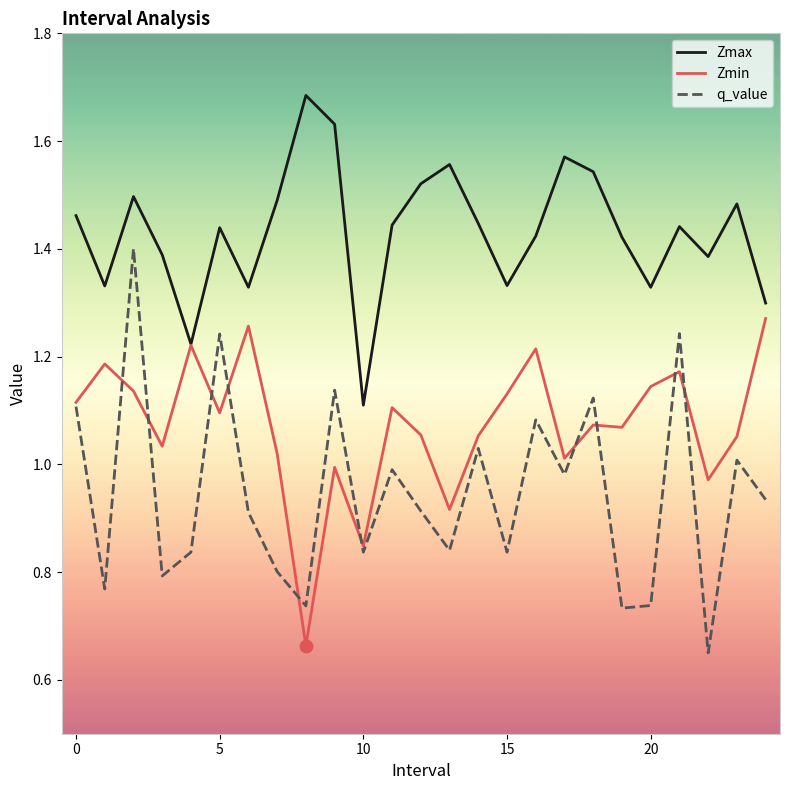

Which series has the largest total across all categories?

Zmax